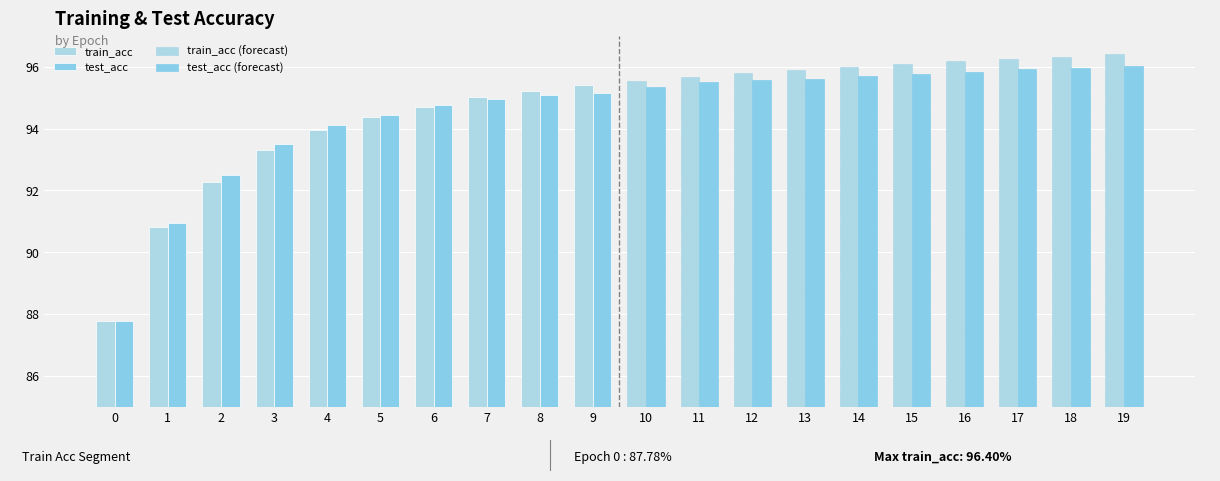

Are the bars grouped side by side (vs. stacked)?

Yes